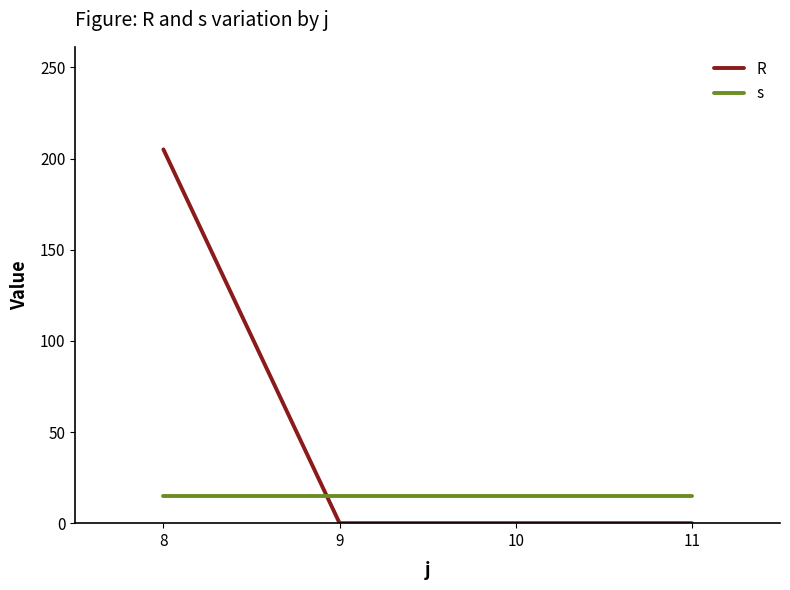

Is the value of s at 9 greater than the value of R at 9?

Yes